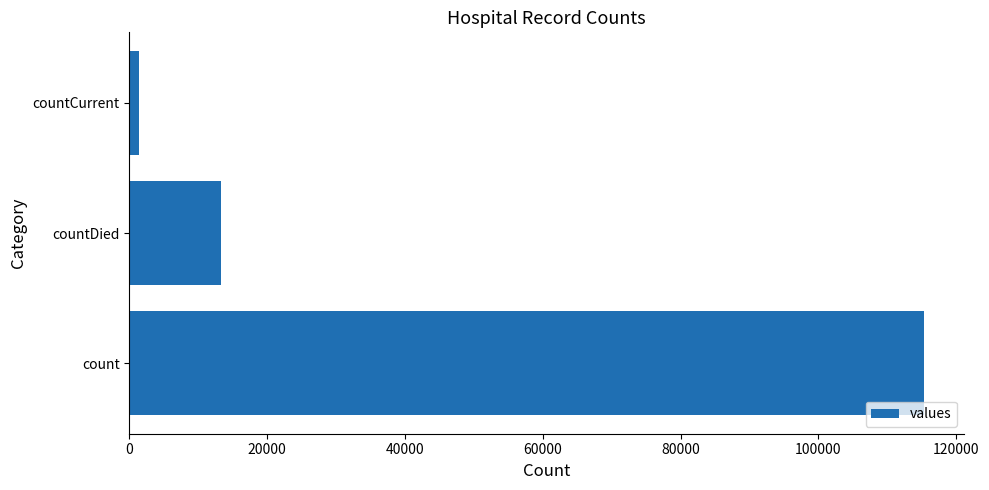

How many values are below 13343?

1